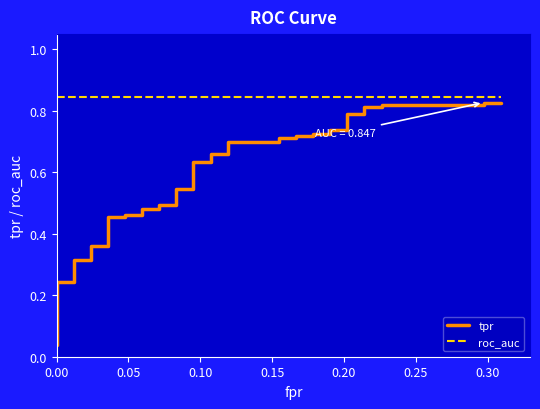

True or false: roc_auc has more than 0 points higher than both neighbors.

False